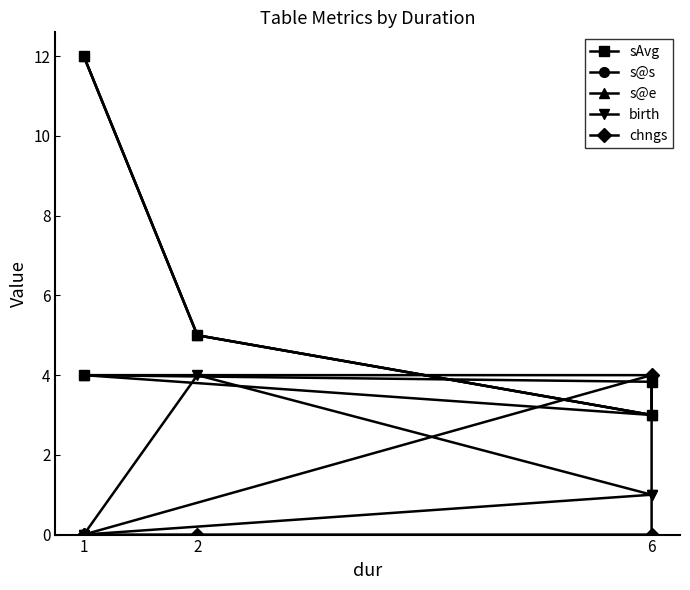

The sAvg series shows 3.8 at 6. True or false?

True